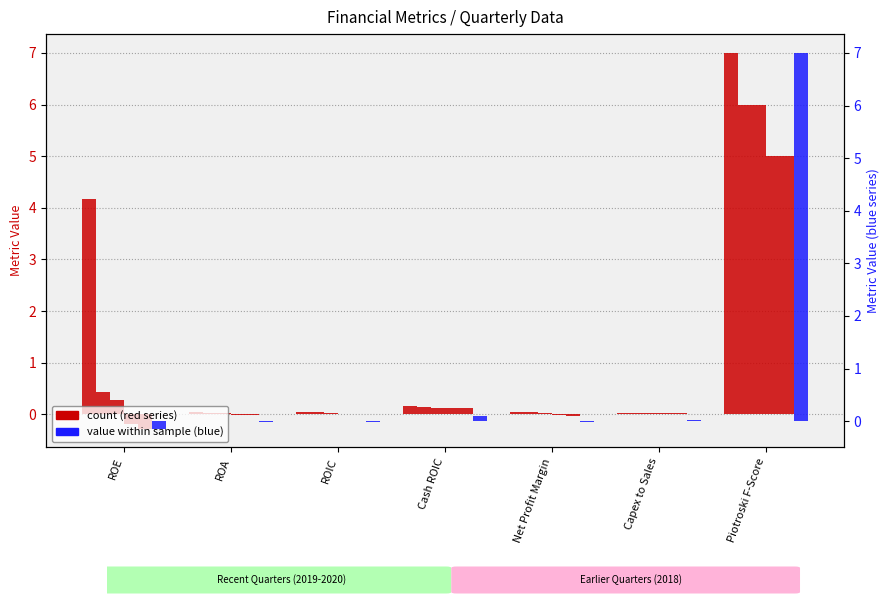

What is the difference between the maximum and second lowest values in the 2019-10-31 series?

6.0